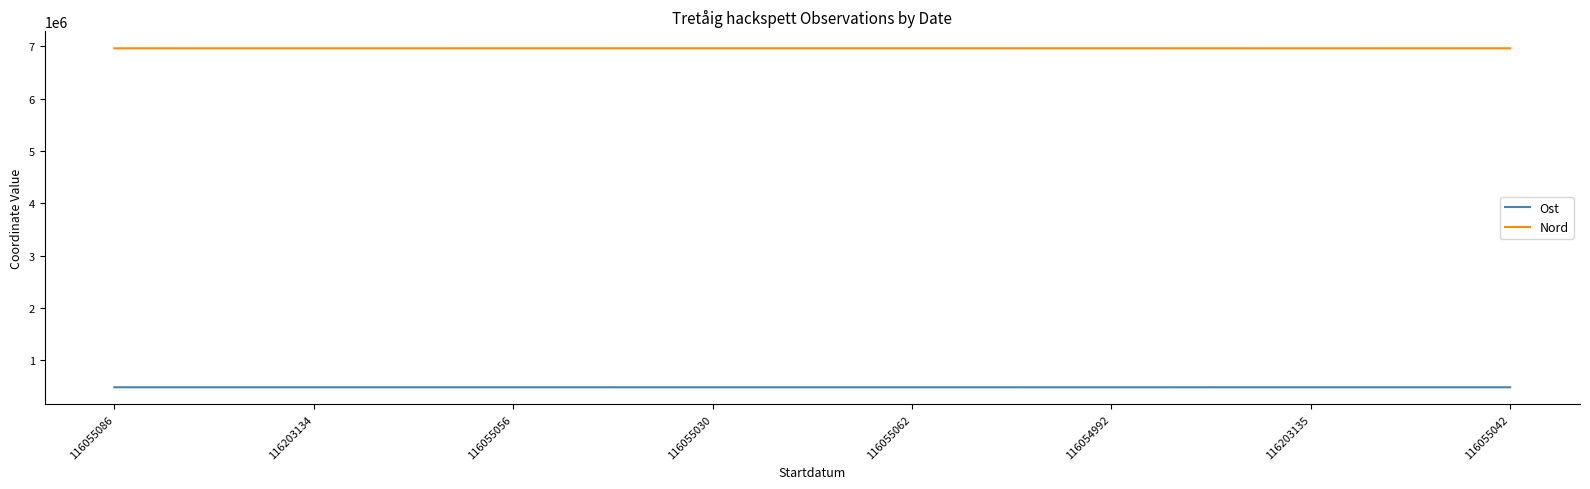

Is the value of Nord at 116055042 greater than the value of Ost at 116203135?

Yes